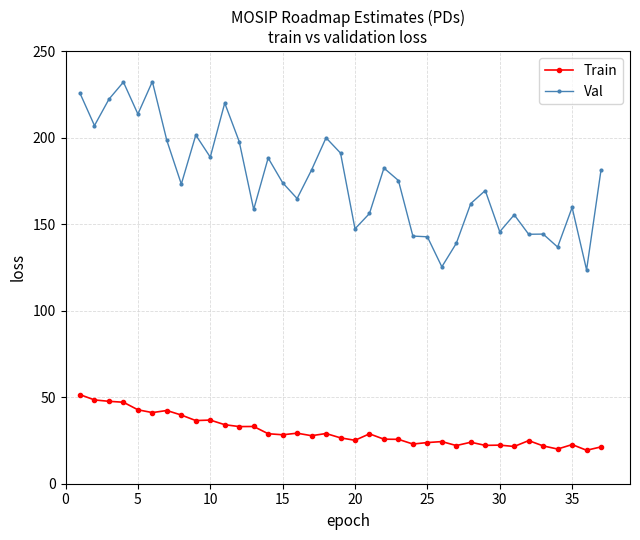

In Train, how many points are higher than both neighbors (excluding endpoints)?

11